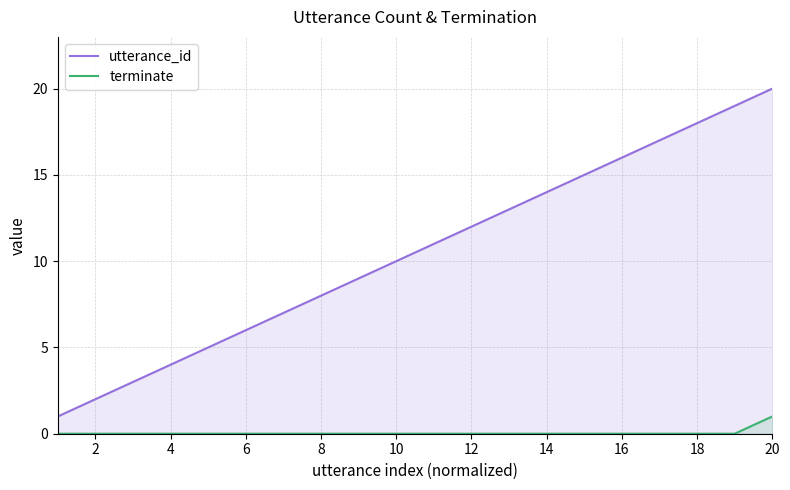

What is the sum of all utterance_id values?

210